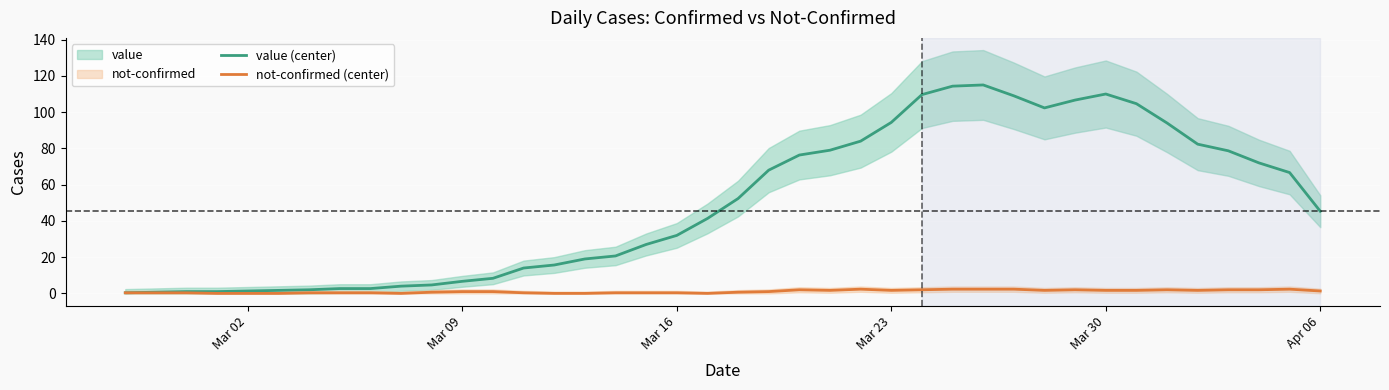

Reading right to left, list all the values displayed in this chart.

value (center): 45.3	66.7	72.0	78.7	82.3	94.0	104.7	110.0	106.7	102.3	109.0	115.0	114.3	109.7	94.3	84.0	79.0	76.3	68.0	52.3	41.3	32.0	27.0	20.7	19.0	15.7	14.0	8.3	6.7	4.7	4.0	2.7	2.7	2.0	1.7	1.3	1.0	1.0	0.7	0.3
not-confirmed (center): 1.3	2.3	2.0	2.0	1.7	2.0	1.7	1.7	2.0	1.7	2.3	2.3	2.3	2.0	1.7	2.3	1.7	2.0	1.0	0.7	0.0	0.3	0.3	0.3	0.0	0.0	0.3	1.0	1.0	0.7	0.0	0.3	0.3	0.3	0.0	0.0	0.0	0.3	0.3	0.3